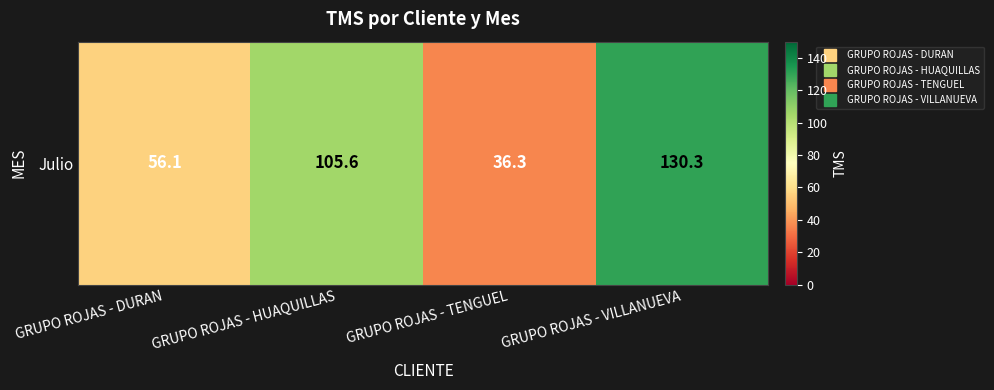

List the labels in order of value, smallest first.

GRUPO ROJAS - TENGUEL, GRUPO ROJAS - DURAN, GRUPO ROJAS - HUAQUILLAS, GRUPO ROJAS - VILLANUEVA